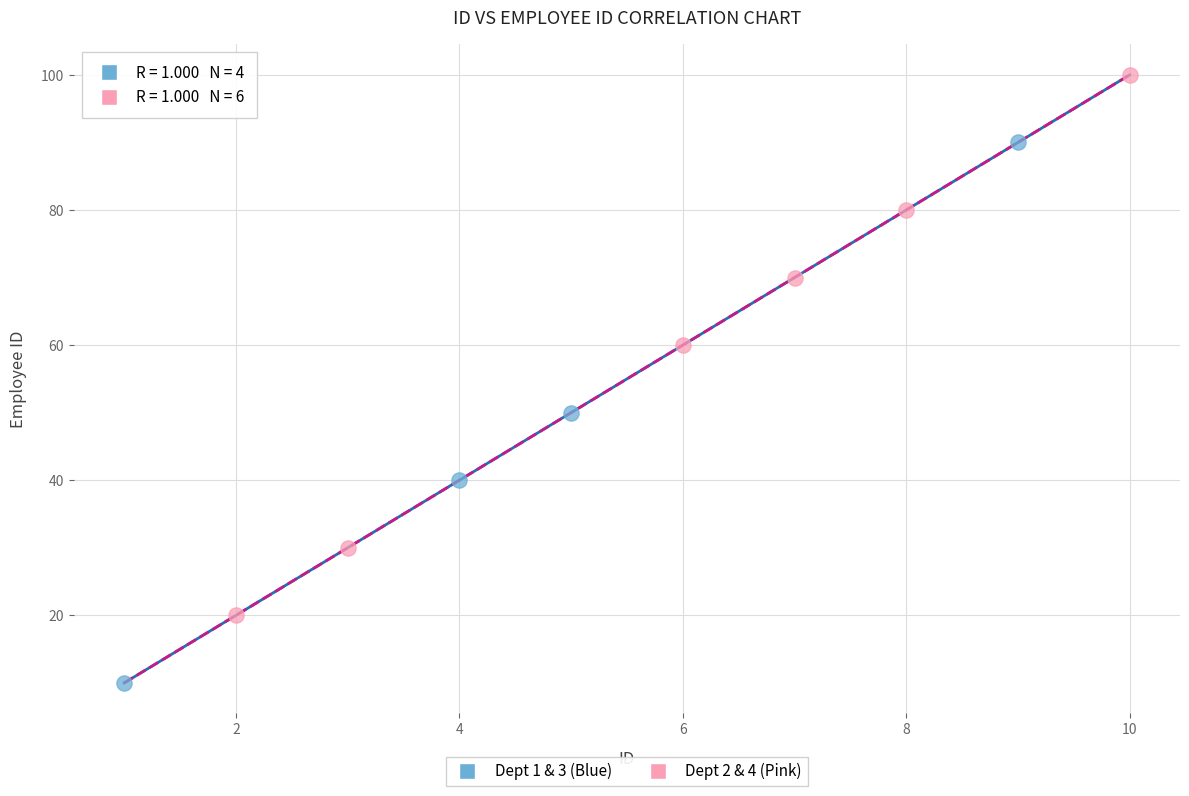

Which series contains the lowest Y value?

Dept 1 & 3 (Blue)